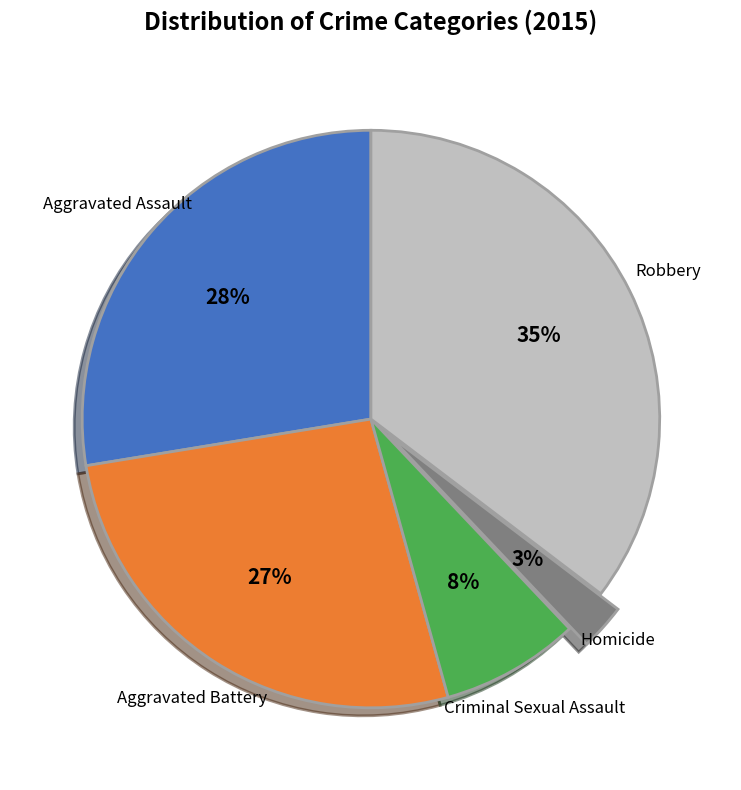

What is the largest slice in the pie chart?

Robbery